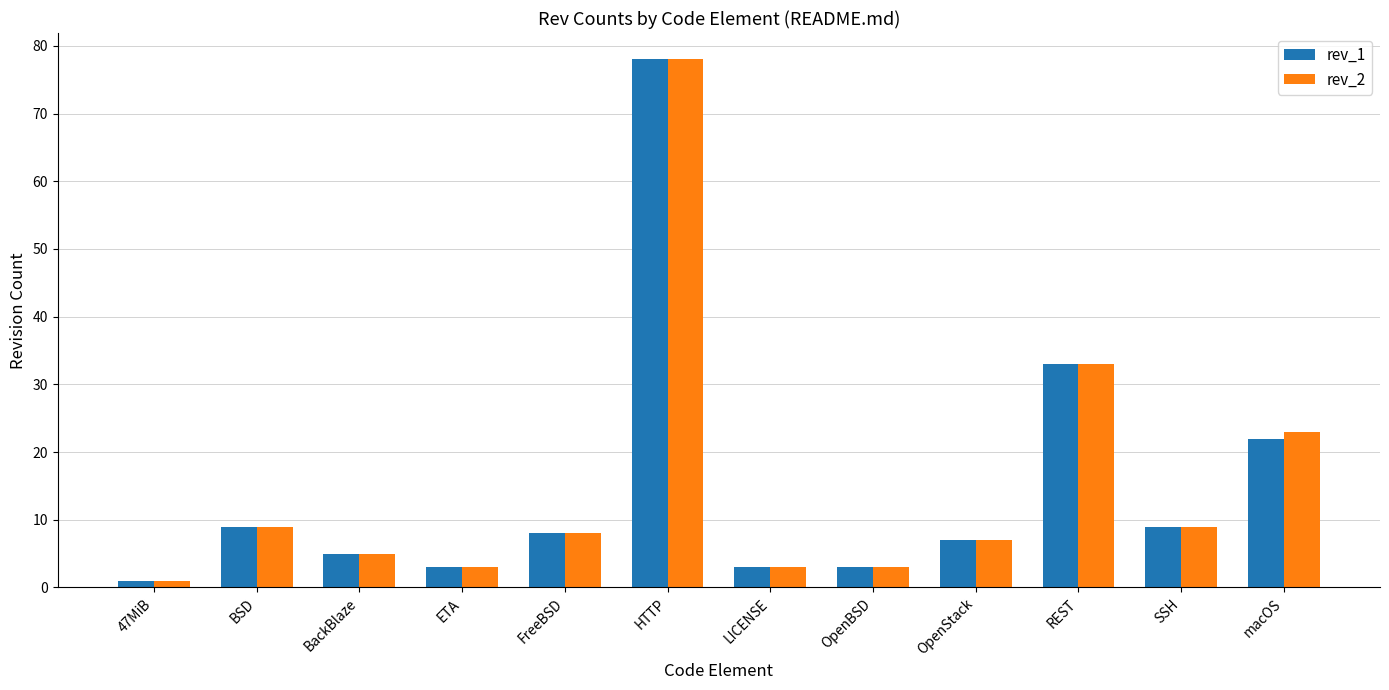

True or false: rev_1 has a value of 21 at REST.

False